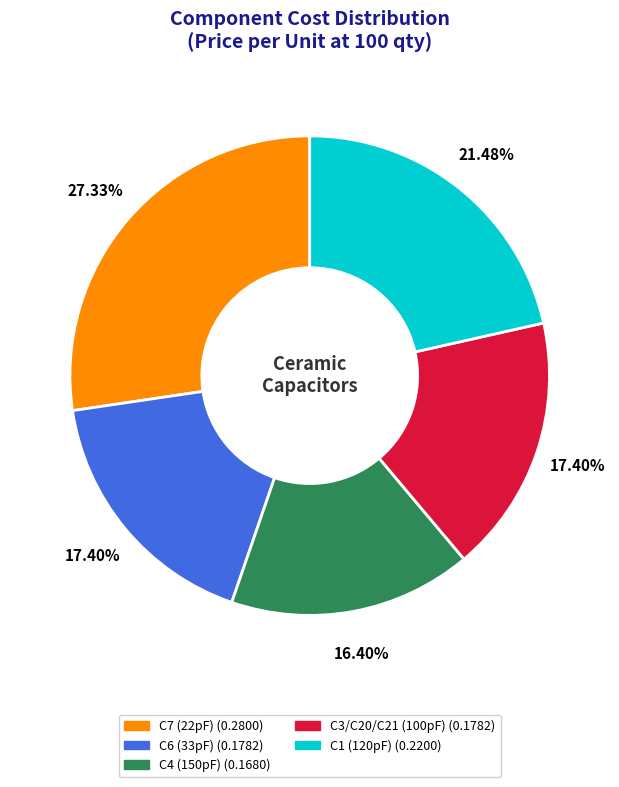

The C4 (150pF) slice represents 16% of the pie. True or false?

True